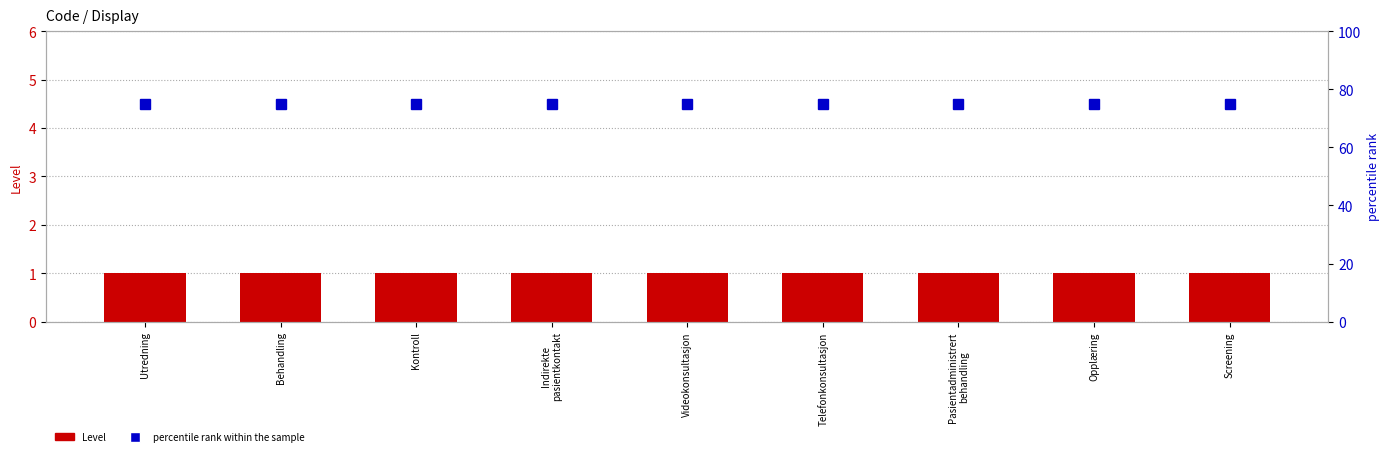

List the series in order of their overall mean, lowest first.

Level, percentile rank within the sample